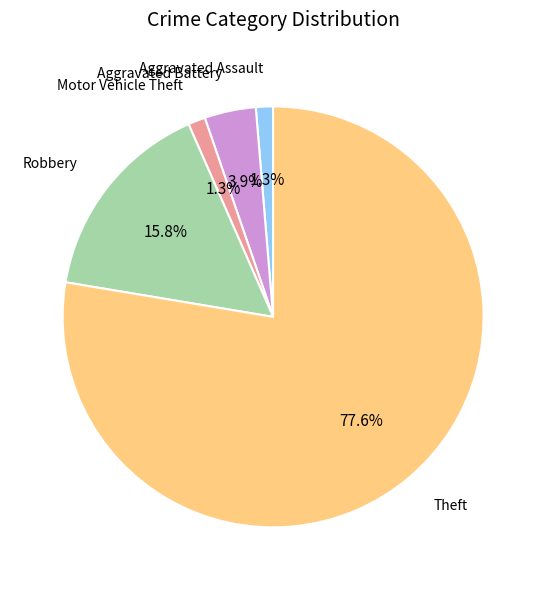

Count the number of slices in the pie.

5